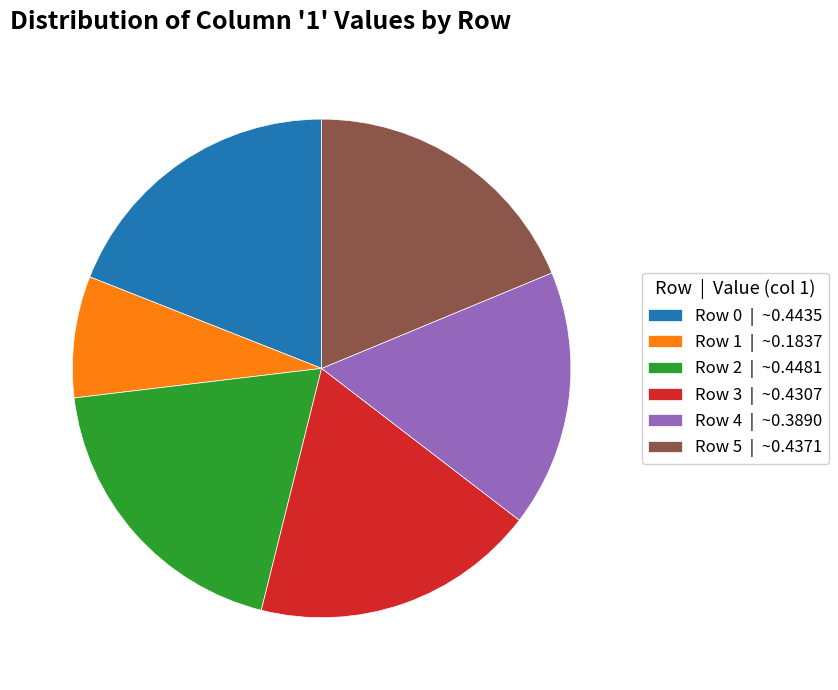

True or false: Row 3 | ~0.4307 accounts for 8% of the total.

False